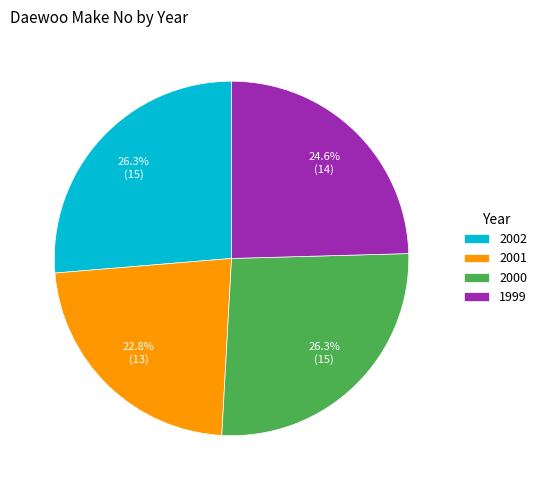

What is the smallest slice in the pie chart?

2001